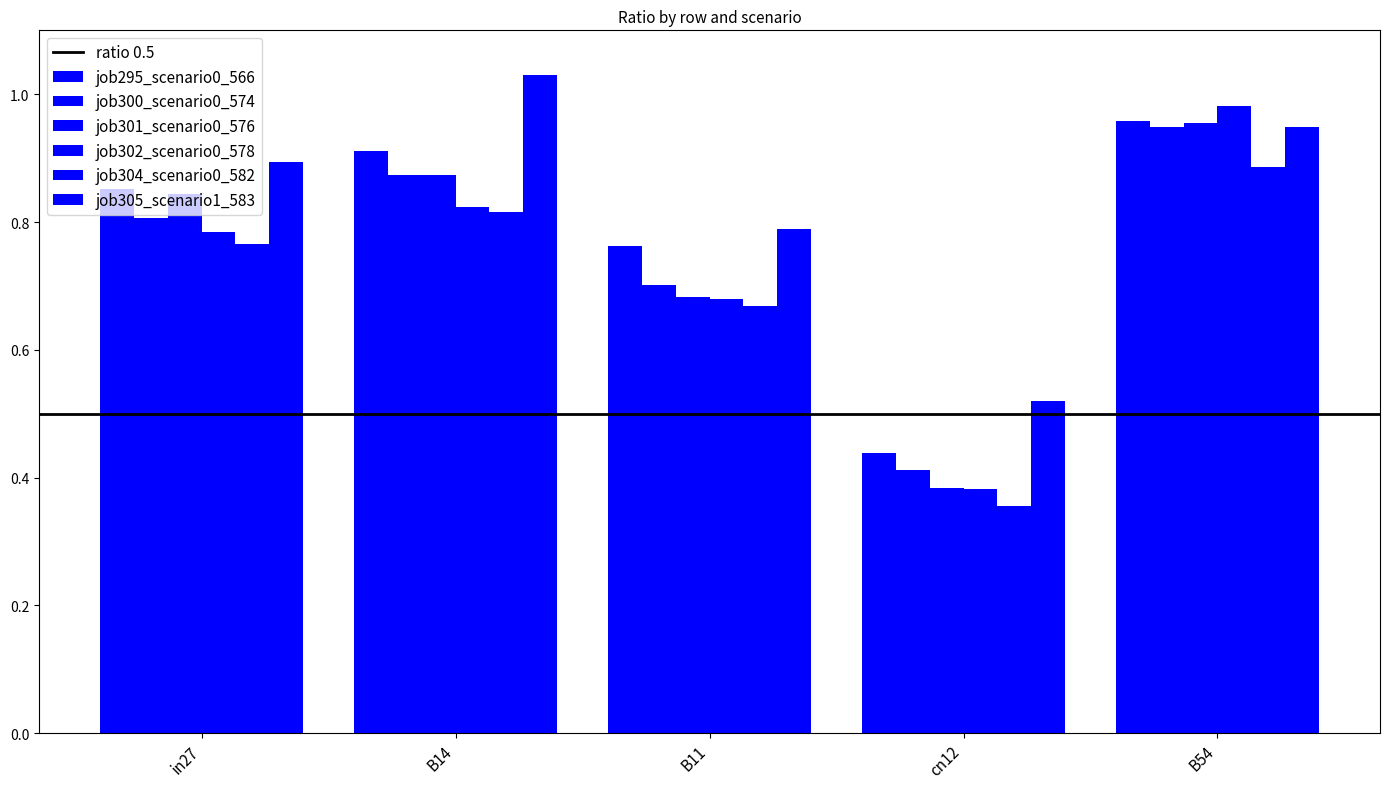

At how many categories does at least one series exceed 0?

5